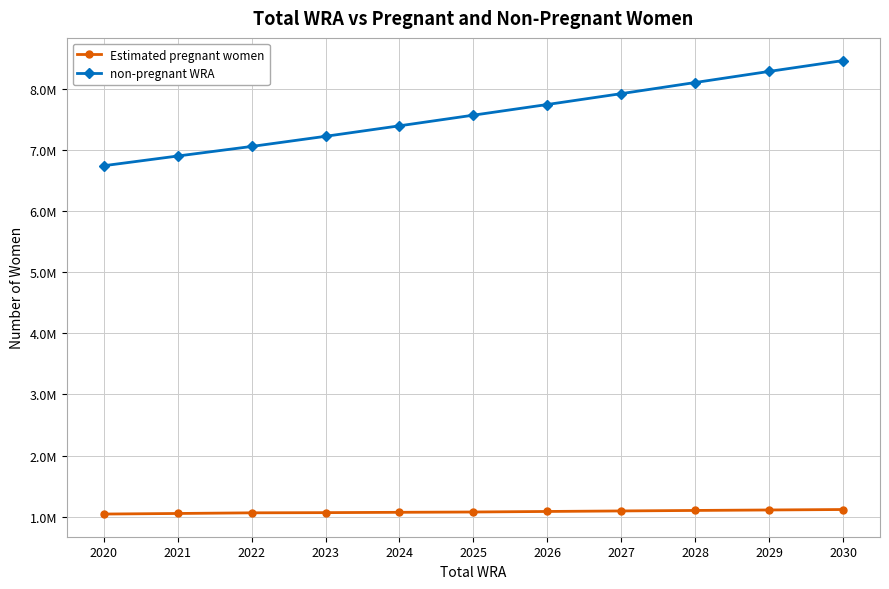

What are all the series names shown in the legend?

Estimated pregnant women, non-pregnant WRA